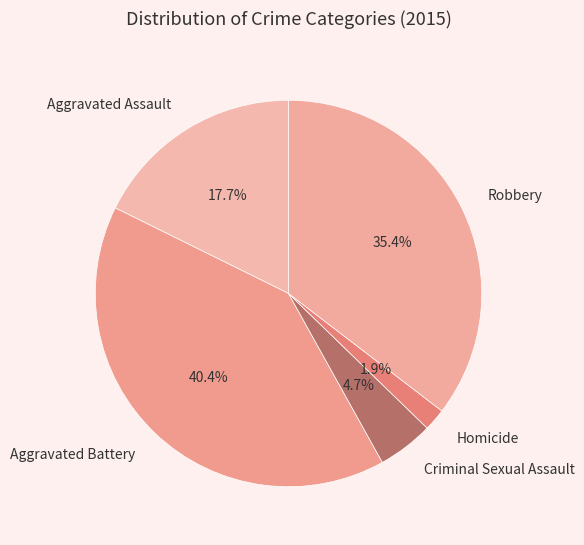

Approximately how many times larger is the value at Robbery compared to Aggravated Battery?

0.9